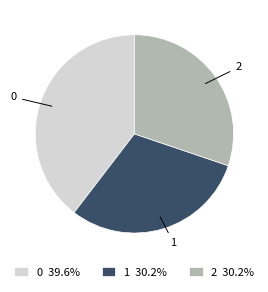

Approximately how many times larger is the value at 0 compared to 2?

1.3